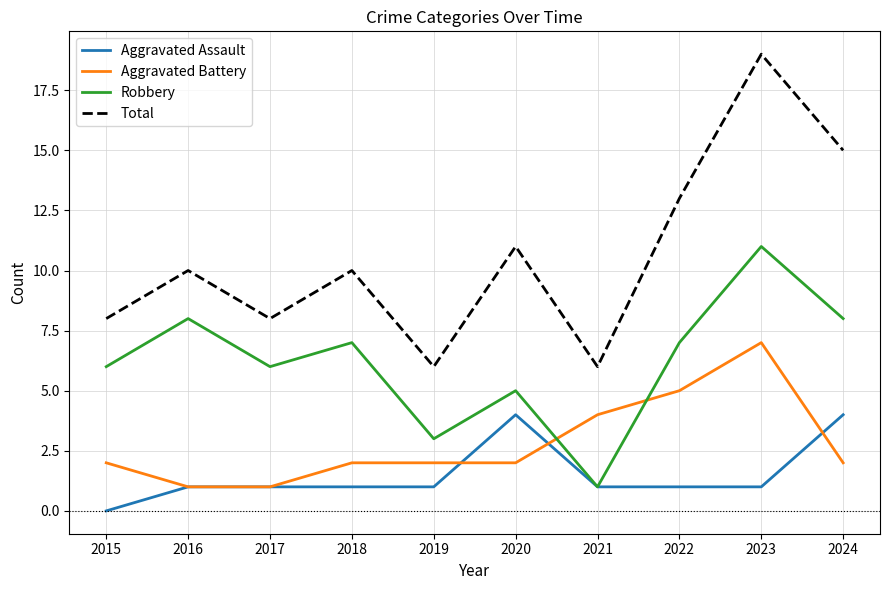

What is the sum of the Aggravated Battery values at 2022 and 2023?

12